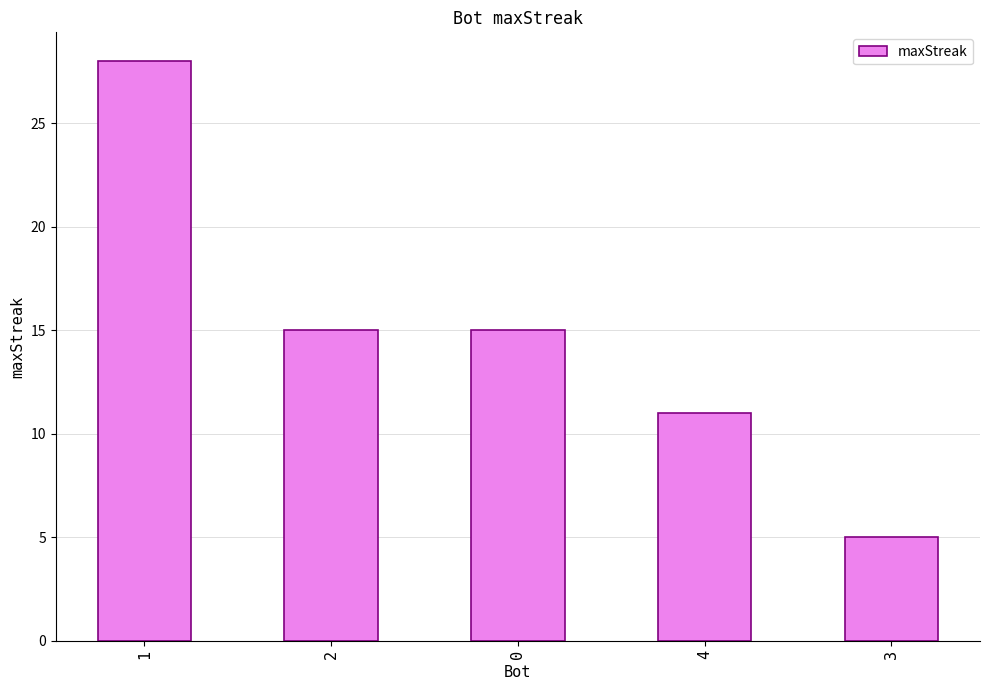

Reading left to right, extract all data points from this chart.

28	15	15	11	5